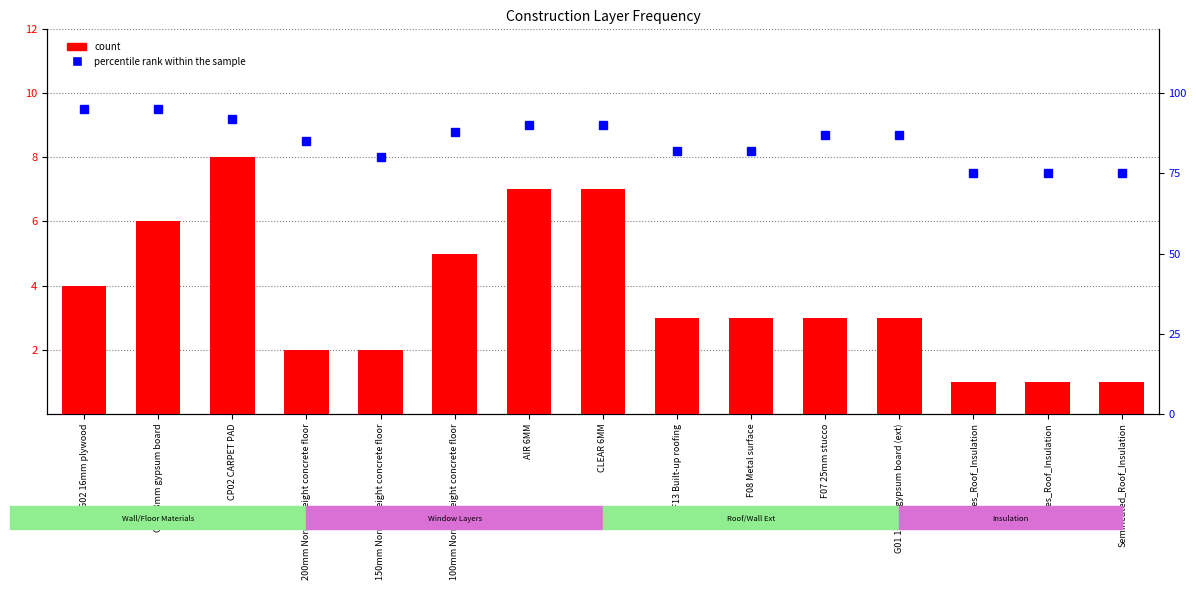

What are all the series names shown in the legend?

count, percentile rank within the sample